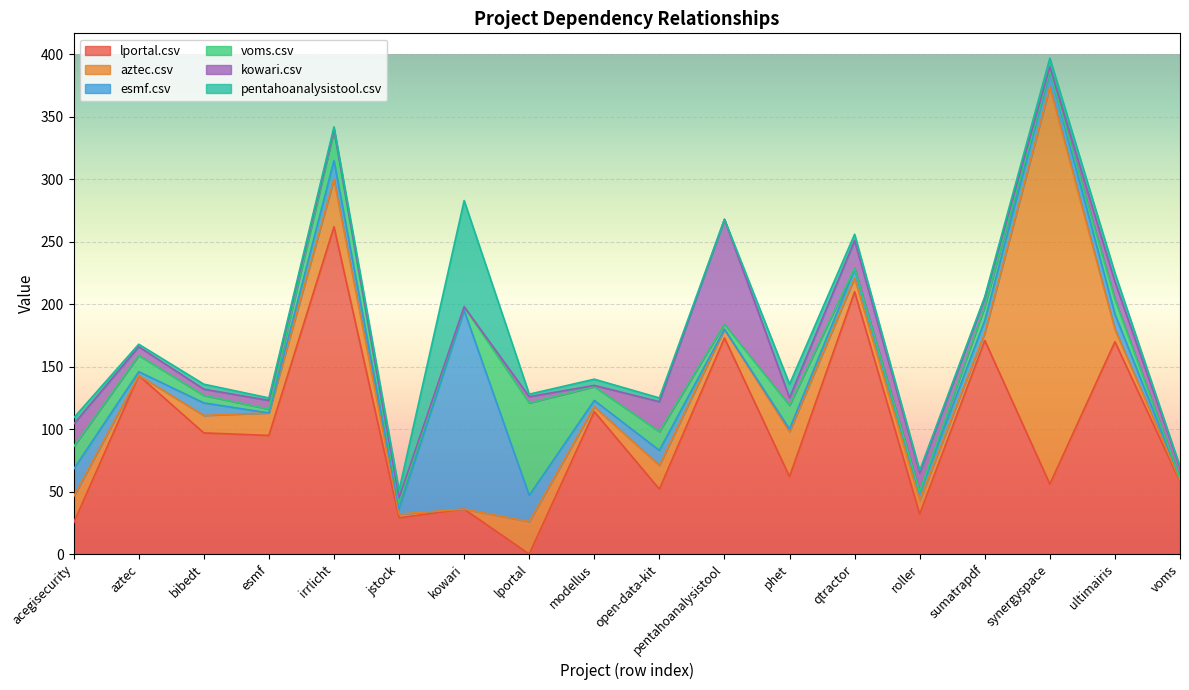

In kowari.csv, how many points are lower than both neighbors (excluding endpoints)?

6